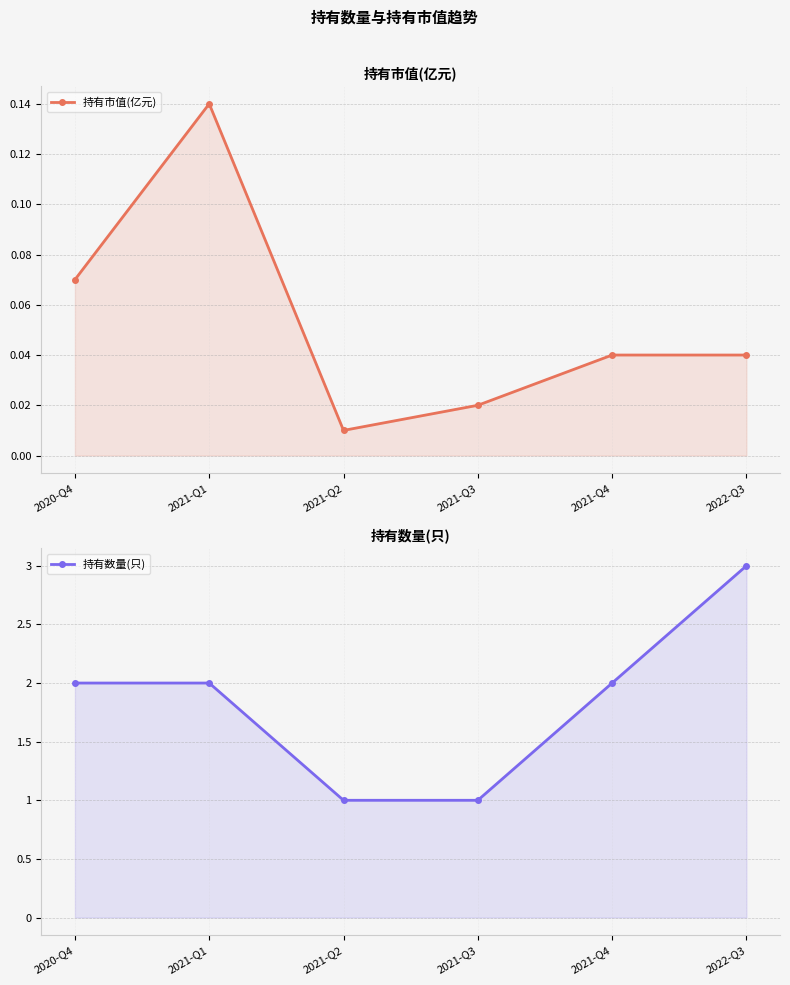

Is the value of 持有市值(亿元) at 2020-Q4 greater than the value of 持有数量(只) at 2021-Q4?

No